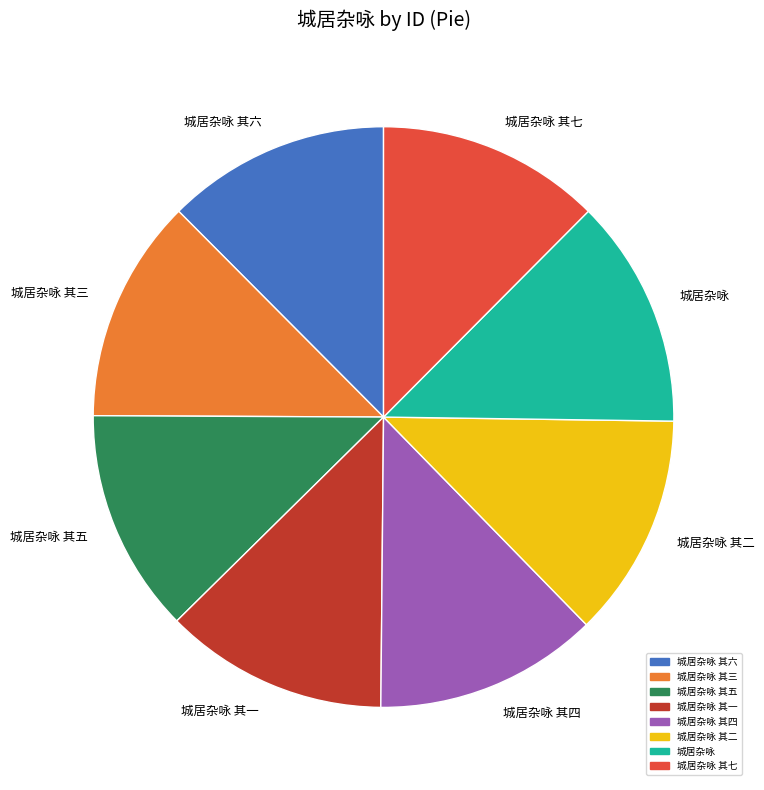

Is there any slice that represents more than half of the pie?

No